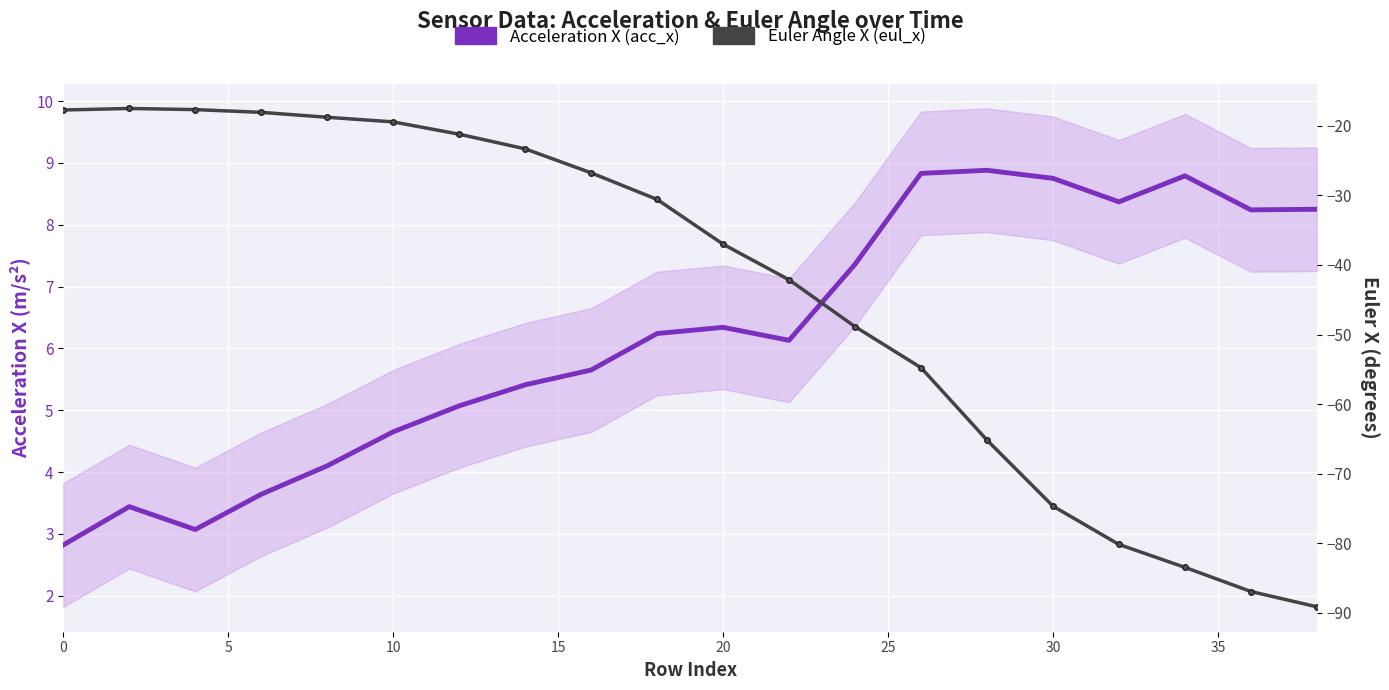

What is the value of the Euler Angle X (eul_x) point at the 10th from the left?

-30.6